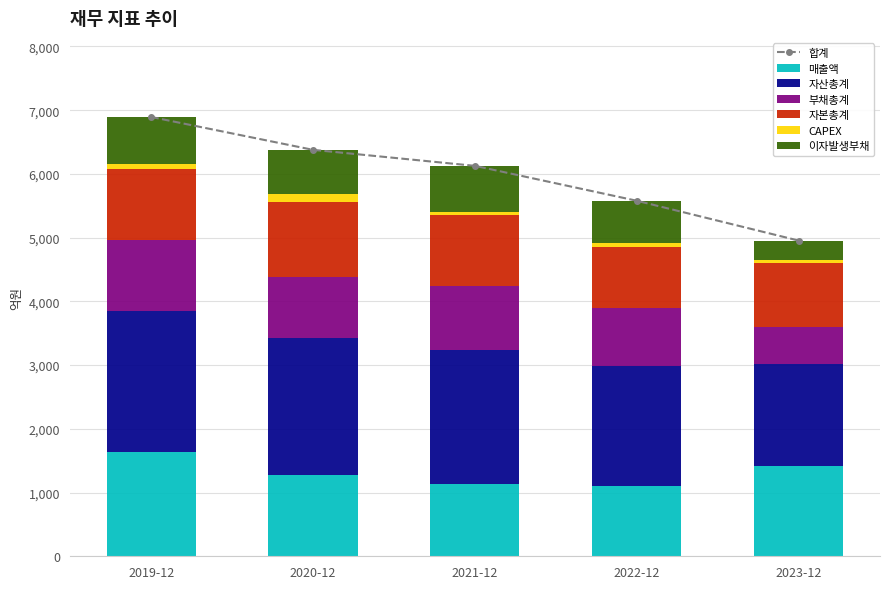

What is the difference between the maximum and second lowest values in the CAPEX series?

70